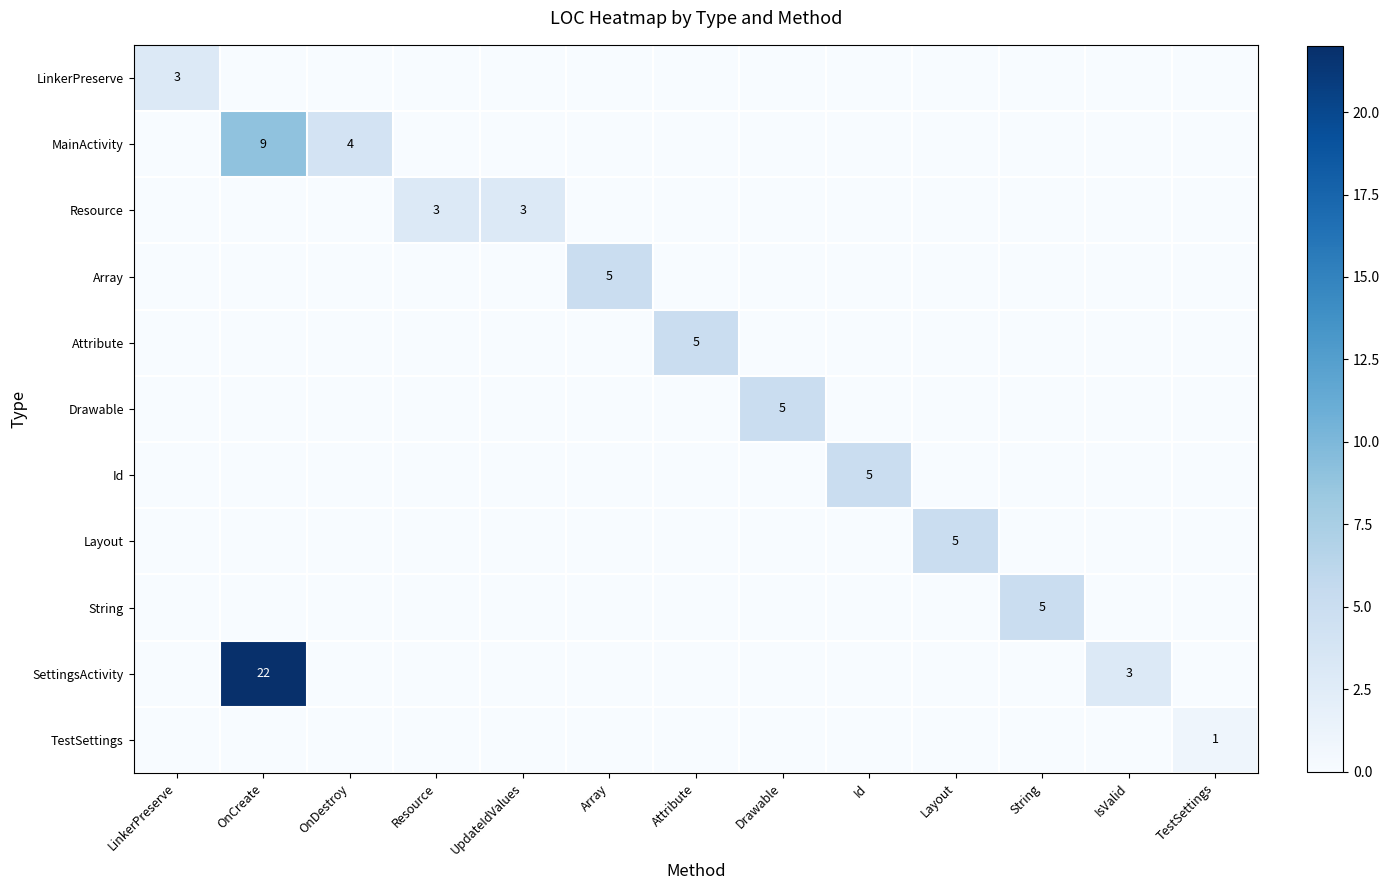

True or false: Layout has a value of 0 at Drawable.

True